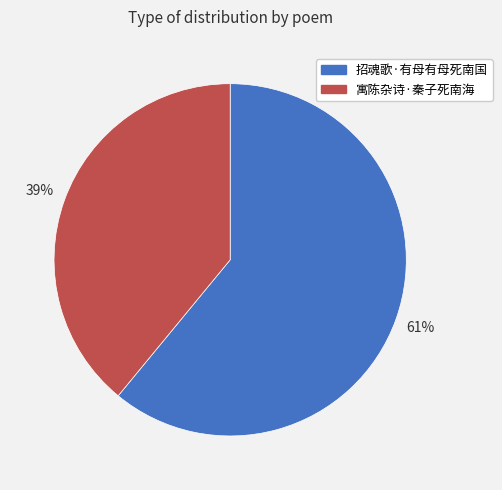

Which slice represents more than half of the pie?

招魂歌·有母有母死南国